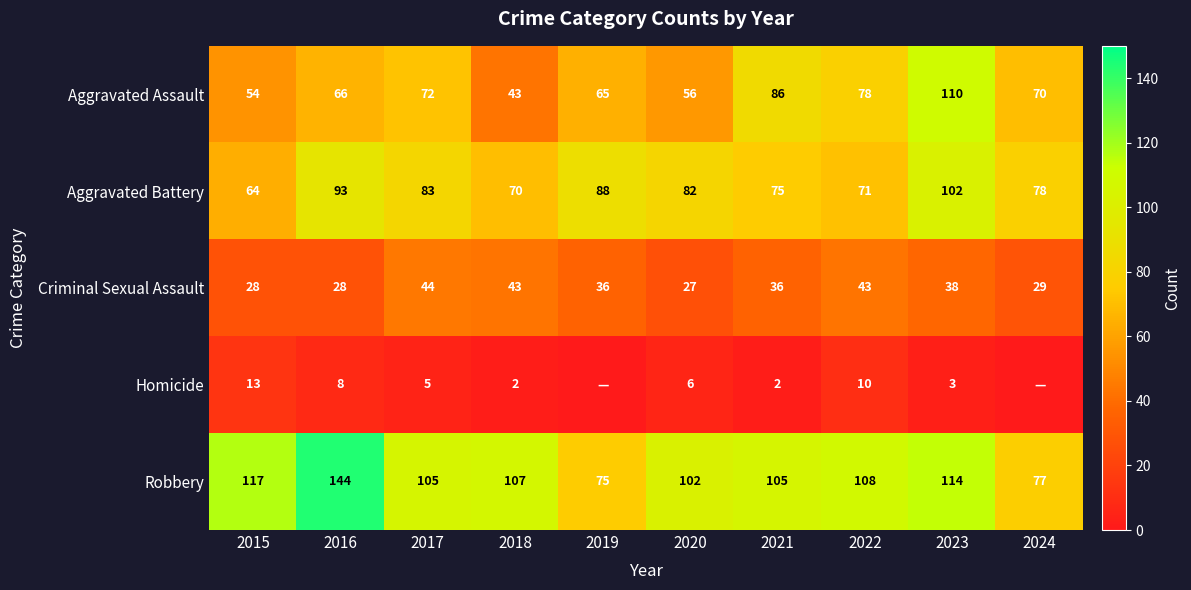

At which label is Aggravated Battery closest to 83?

2017